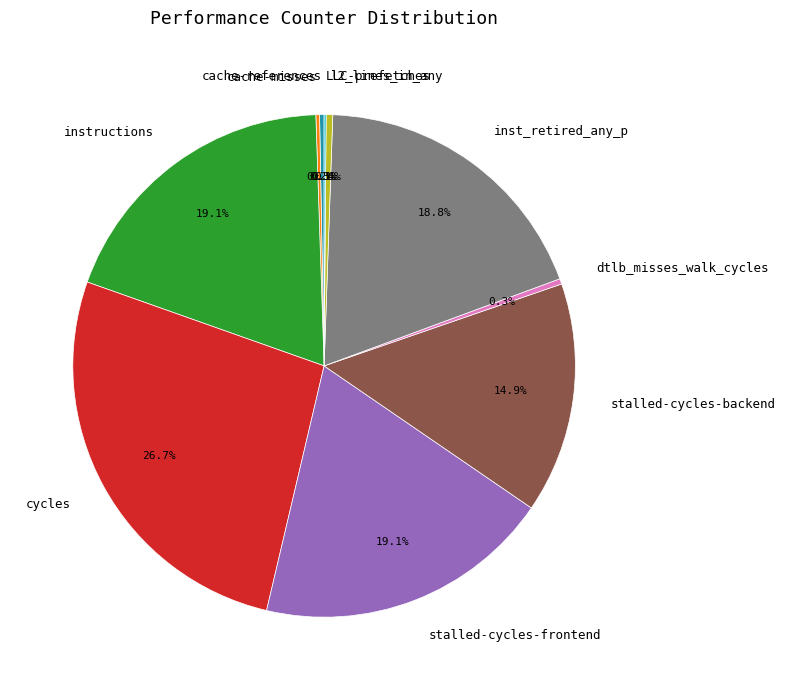

Which category has the biggest portion of the pie?

cycles